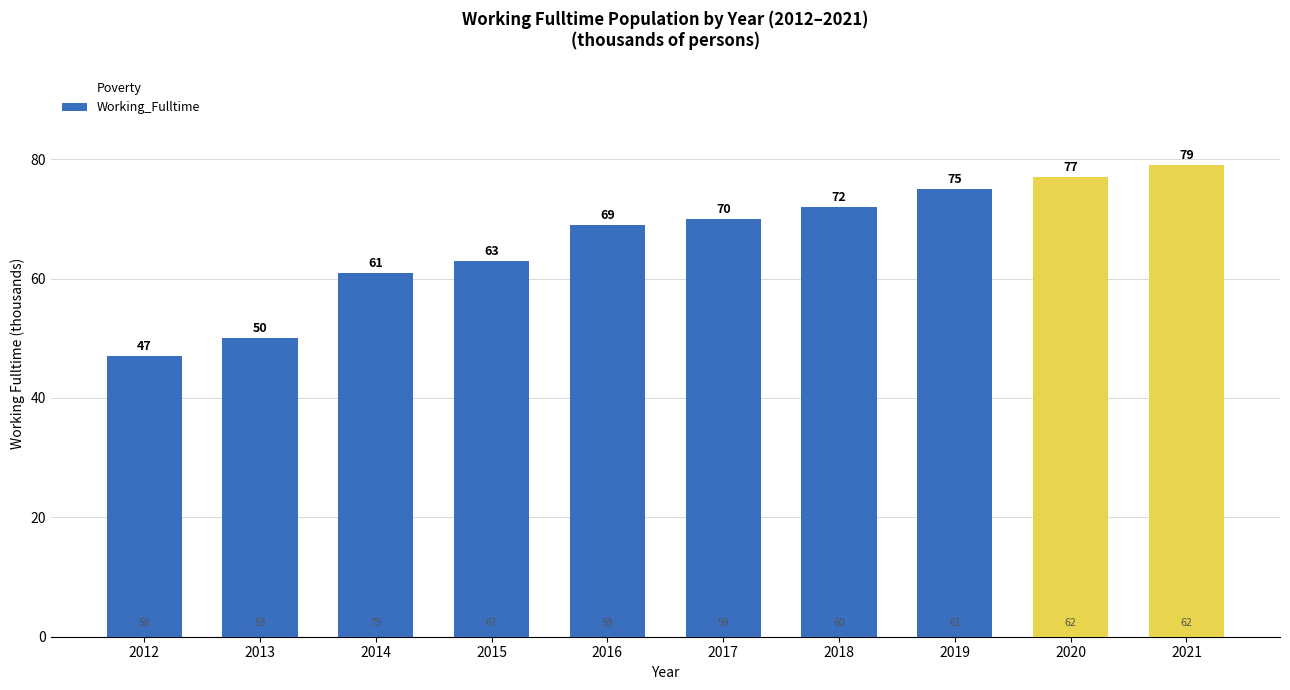

Rank the series at 2016 from lowest to highest value.

Poverty, Working_Fulltime